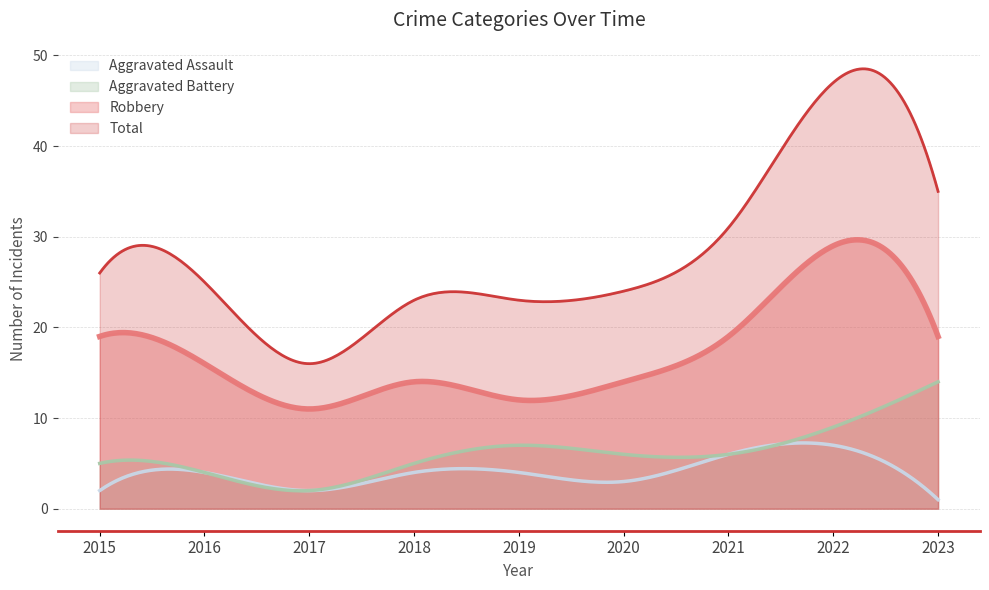

Which series has the largest range (max minus min)?

Total